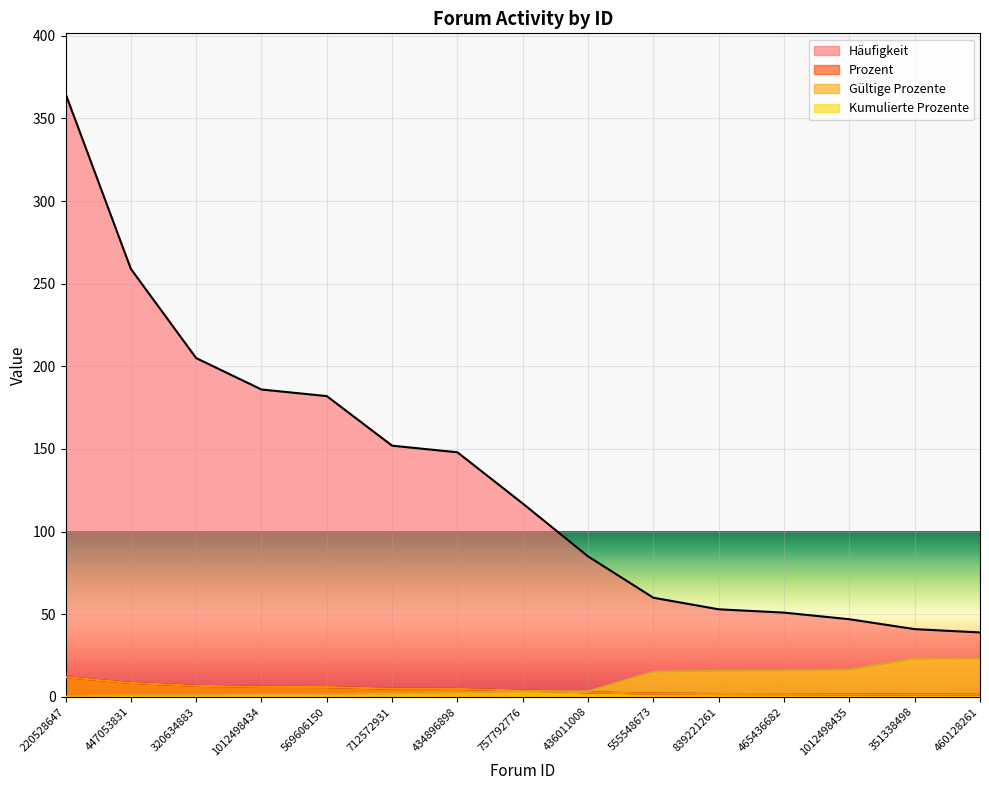

How many values in the Kumulierte Prozente series exceed 3?

8